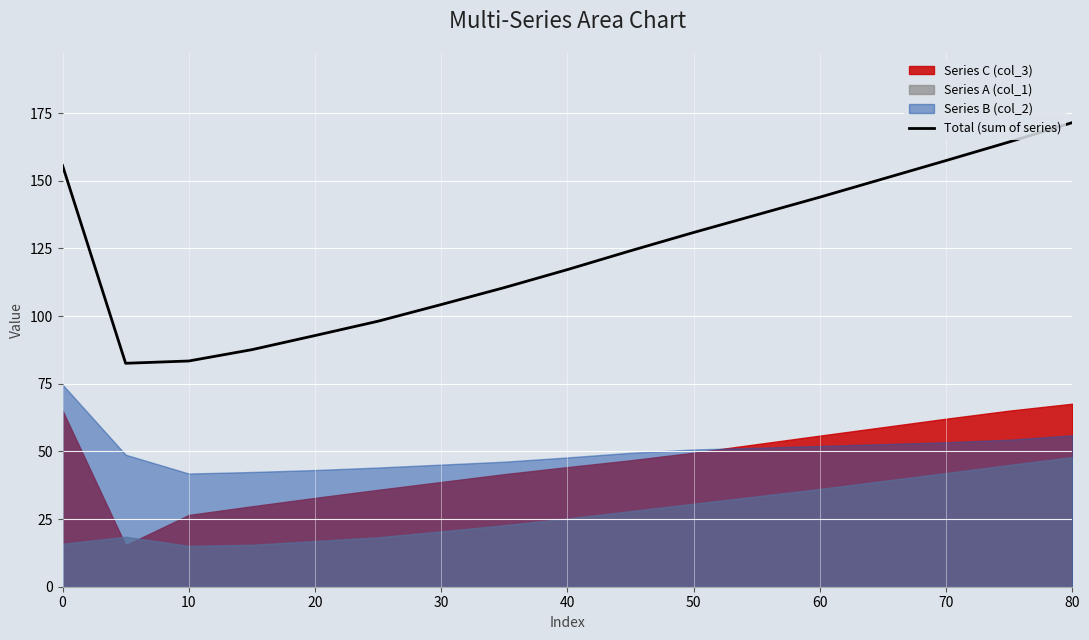

What is the lowest value of the Total (sum of series) series?

82.6